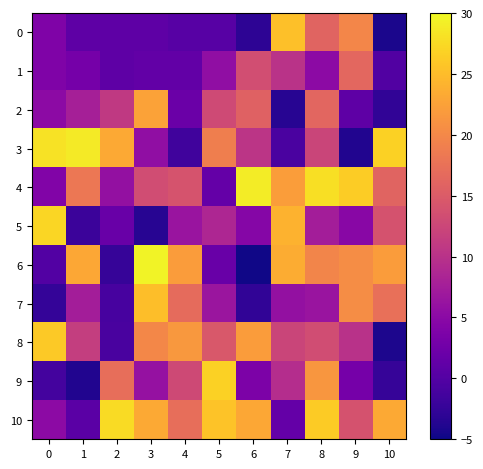

Reading left to right, list all the values displayed in this chart.

0: 0=4.0	1=1.0	2=1.0	3=1.0	4=0.5	5=0.5	6=-3.0	7=25.3	8=16.0	9=19.8	10=-4.3
1: 0=4.0	1=3.0	2=1.0	3=1.4	4=1.4	5=5.6	6=13.4	7=10.1	8=5.2	9=16.4	10=-0.1
2: 0=5.2	1=7.8	2=11.0	3=22.5	4=2.0	5=13.0	6=15.7	7=-3.4	8=16.3	9=1.0	10=-2.7
3: 0=28.2	1=28.8	2=23.3	3=5.7	4=-1.6	5=18.9	6=10.4	7=-0.7	8=12.3	9=-3.8	10=26.8
4: 0=4.1	1=18.2	2=5.9	3=13.2	4=14.1	5=1.5	6=28.9	7=22.1	8=27.9	9=26.3	10=15.9
5: 0=27.3	1=-1.9	2=1.9	3=-3.4	4=6.4	5=8.6	6=4.5	7=24.0	8=7.5	9=4.8	10=14.0
6: 0=-0.1	1=23.1	2=-2.4	3=29.5	4=22.0	5=2.0	6=-4.8	7=23.5	8=19.7	9=20.5	10=22.0
7: 0=-2.4	1=7.5	2=-0.9	3=25.2	4=16.8	5=6.6	6=-2.8	7=5.9	8=6.4	9=20.5	10=17.3
8: 0=26.1	1=11.5	2=-0.8	3=20.0	4=21.6	5=14.6	6=22.0	7=12.3	8=13.3	9=10.0	10=-4.1
9: 0=-1.2	1=-3.9	2=17.3	3=6.0	4=12.8	5=26.8	6=3.7	7=9.4	8=21.4	9=3.0	10=-2.3
10: 0=5.1	1=0.6	2=27.5	3=23.3	4=17.2	5=25.5	6=23.1	7=1.5	8=26.2	9=13.9	10=23.3